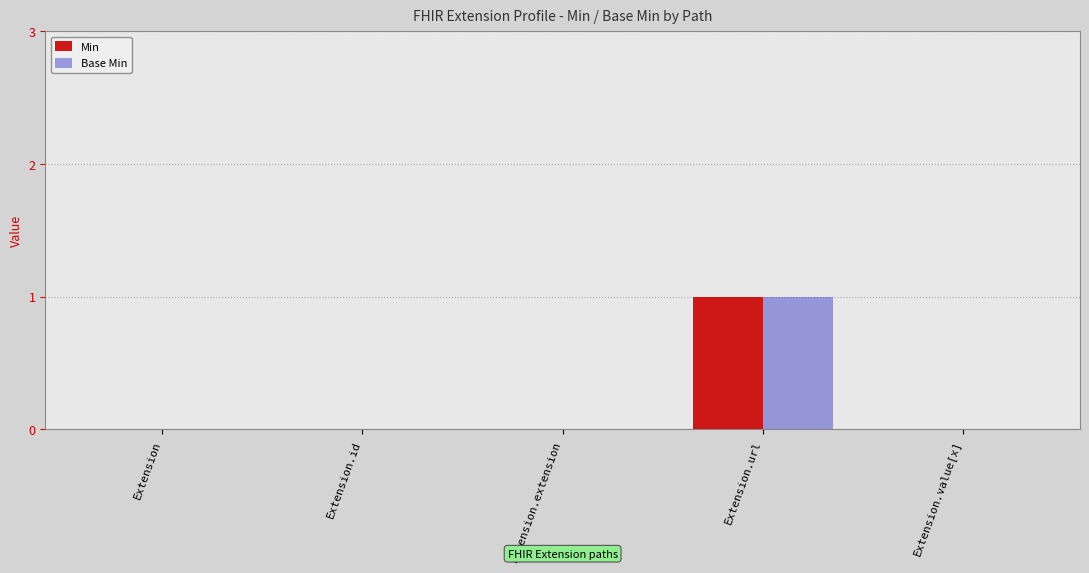

What are all the series names shown in the legend?

Min, Base Min